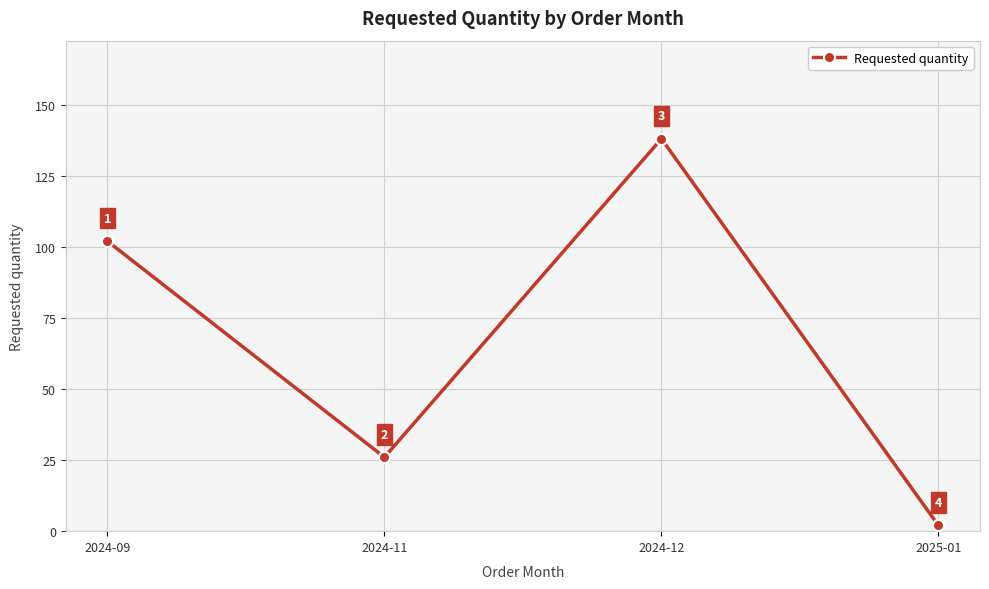

The value at 2025-01 is 2. True or false?

True